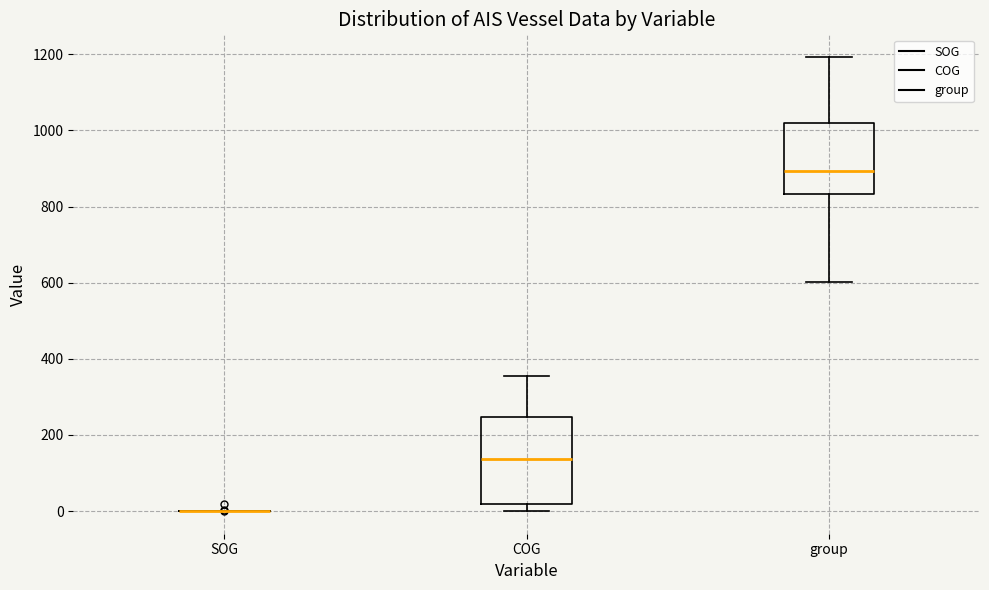

Which box is the tallest, from its lower edge to its upper edge?

COG